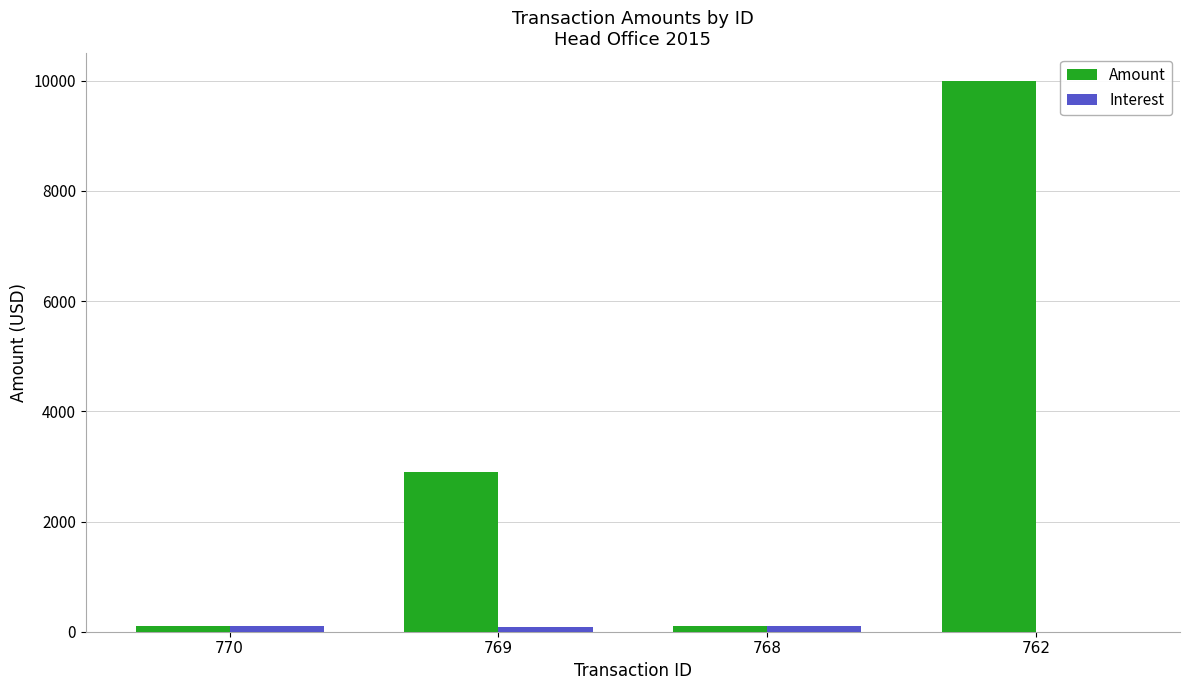

At which category is the sum across all series the highest?

762